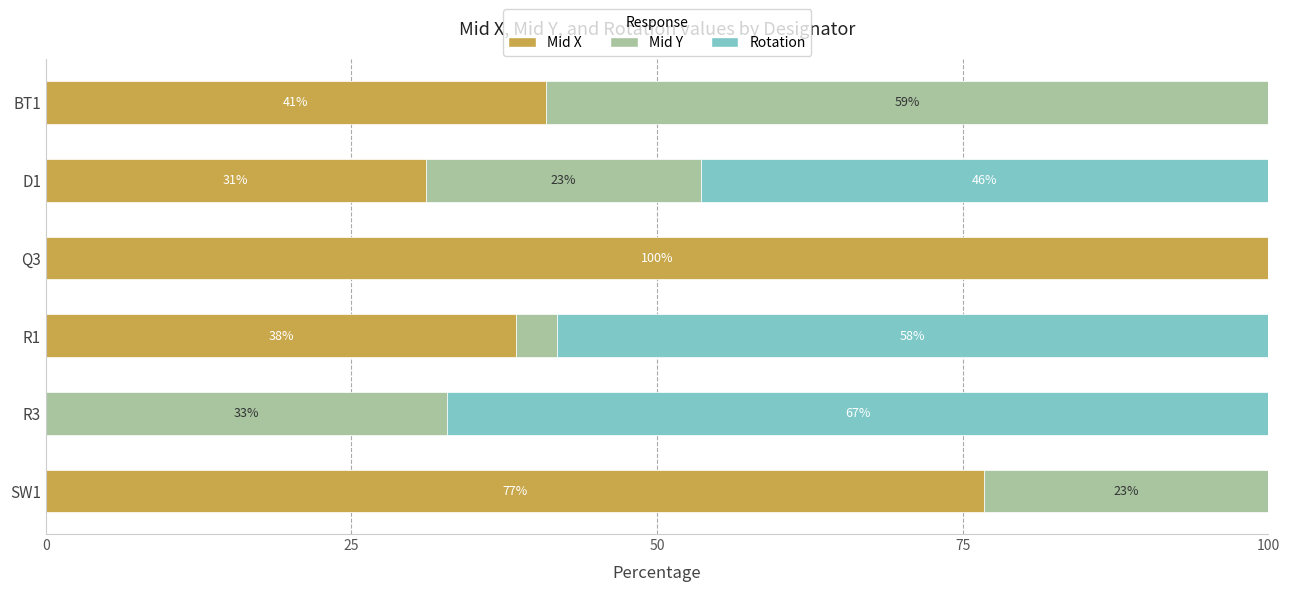

What value does the Mid X series have at R1?

38.5